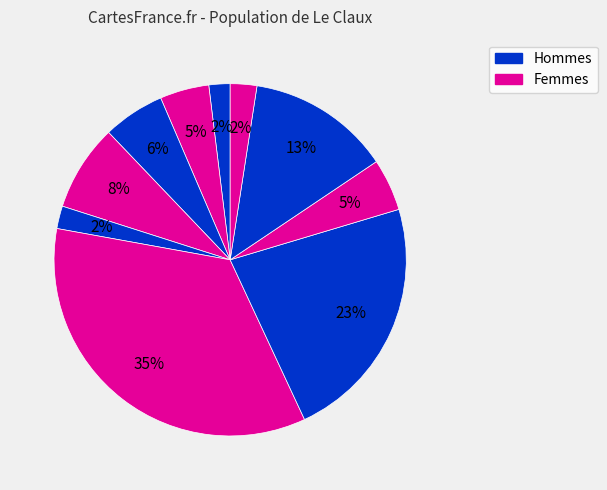

To the nearest percent, what is the difference between the largest and smallest slice percentages?

33%